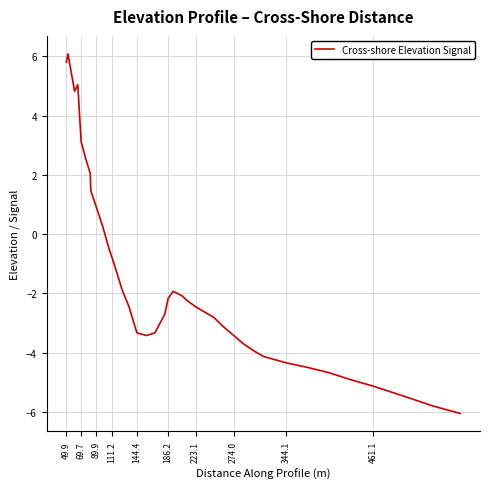

What is the maximum value shown in the chart?

6.1